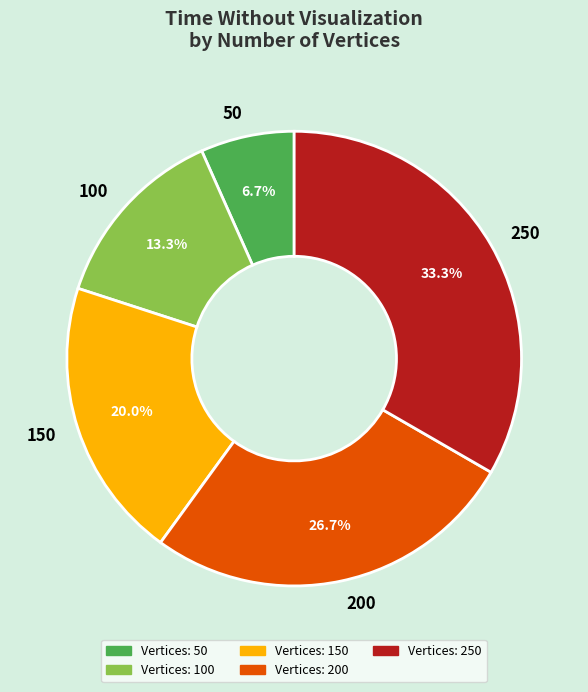

Rank the categories by value from lowest to highest.

50, 100, 150, 200, 250